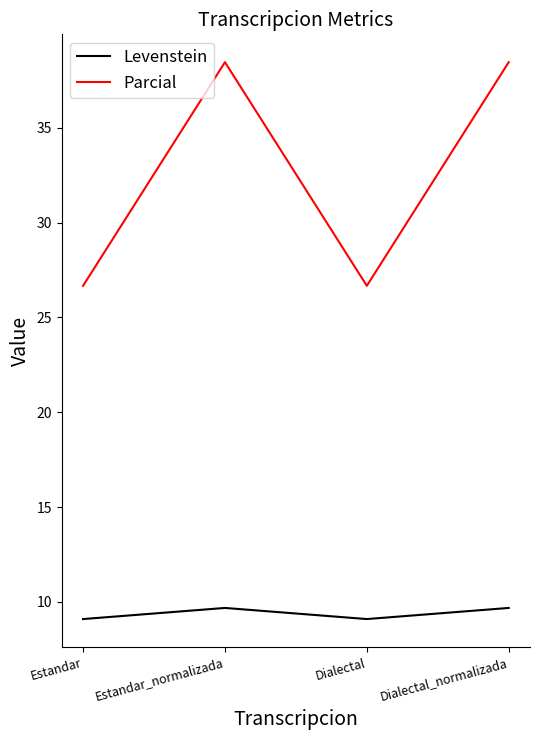

Does the chart display data point markers on the line(s)?

No